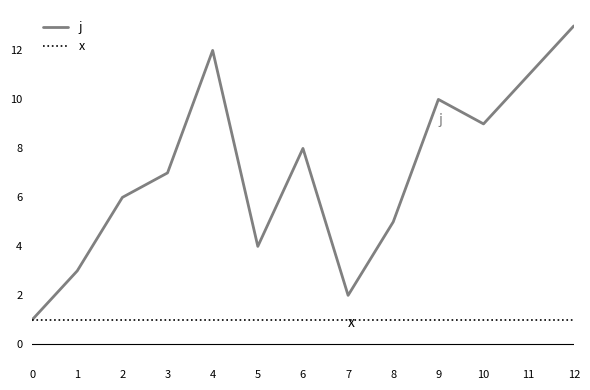

The value of x at 1 is 1. True or false?

True